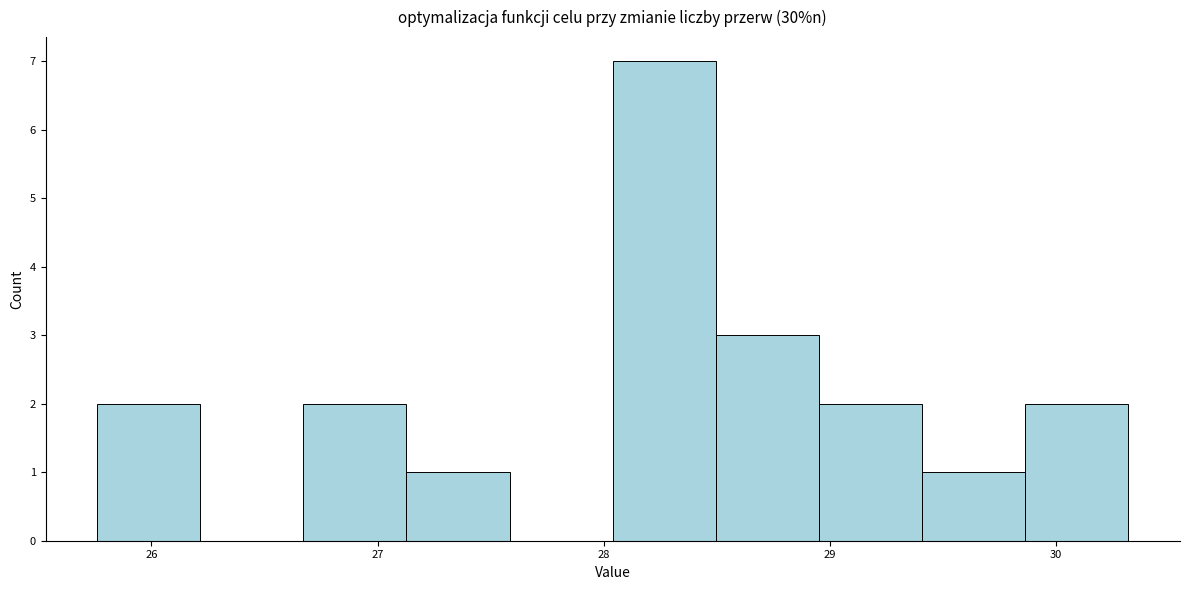

What is the height of the bar covering 25.8 to 26.2 on the x-axis? Neither the bar edges nor the heights are printed on the chart, so give them approximately, as read against the axes.

2